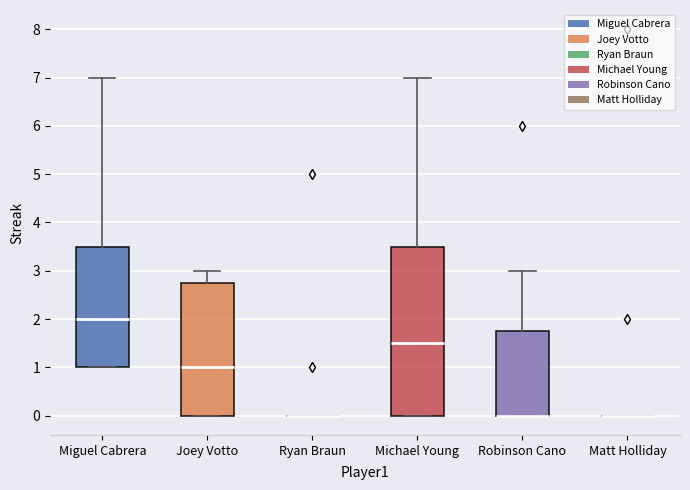

Where is the lower edge of the box for Joey Votto on the y-axis? The values are not printed on the chart, so give them approximately, as read against the axis.

0.0